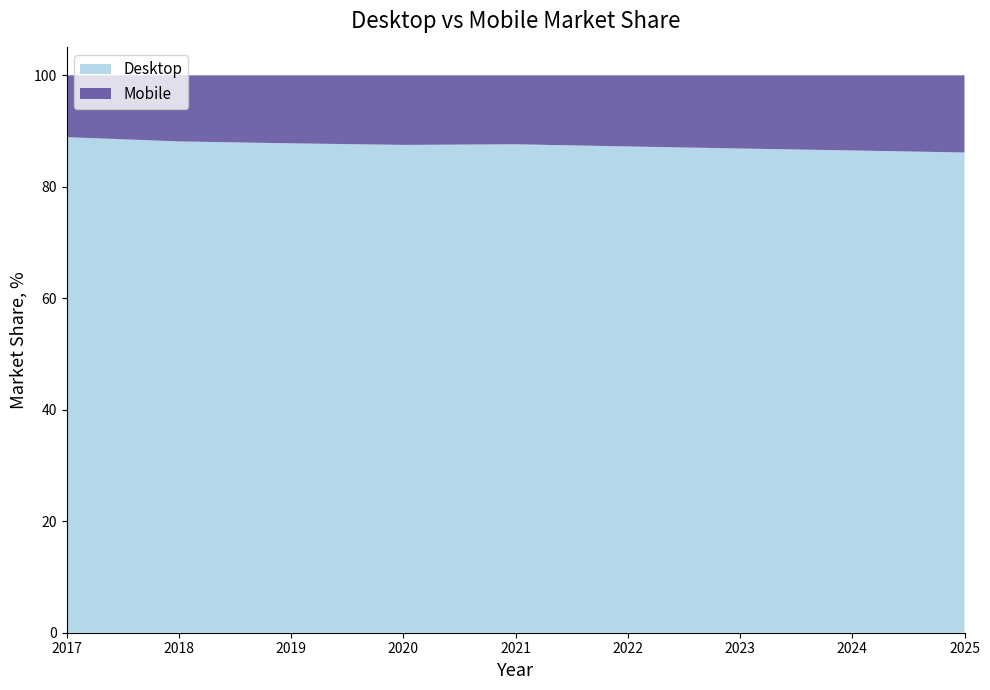

Reading right to left, list all the values displayed in this chart.

Desktop: 86.2	86.5	86.9	87.2	87.6	87.5	87.8	88.1	88.9
Mobile: 13.8	13.5	13.1	12.8	12.4	12.5	12.2	11.9	11.1